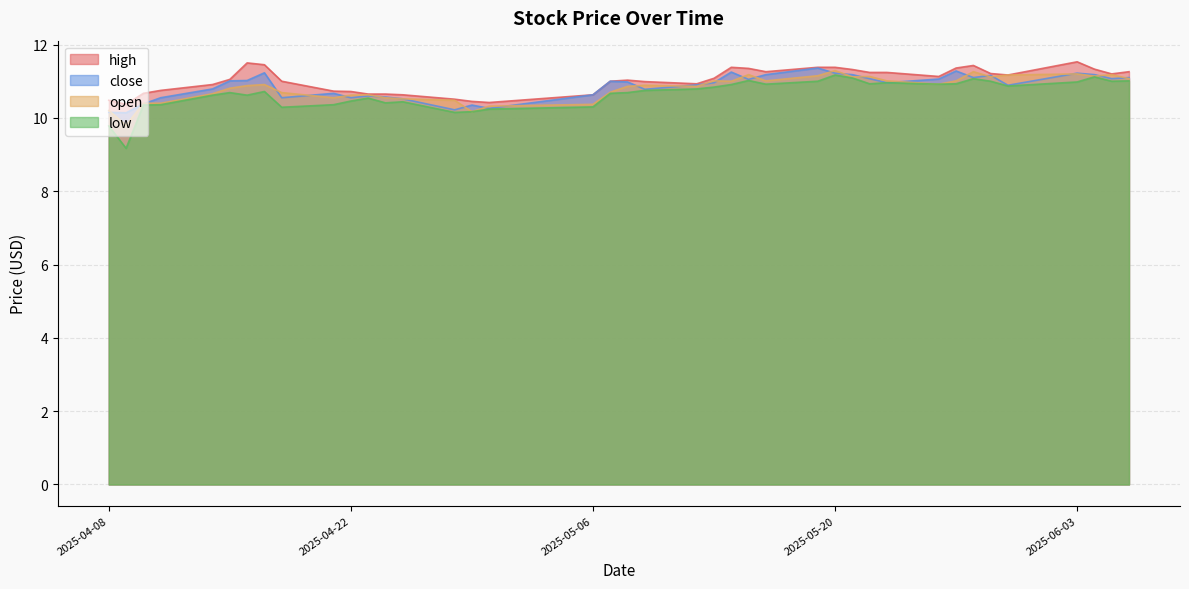

What is the lowest value of the high series?

10.4